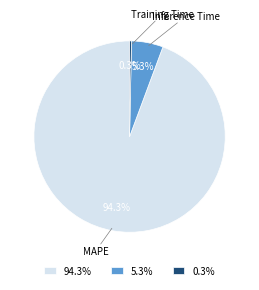

Count the number of slices in the pie.

3